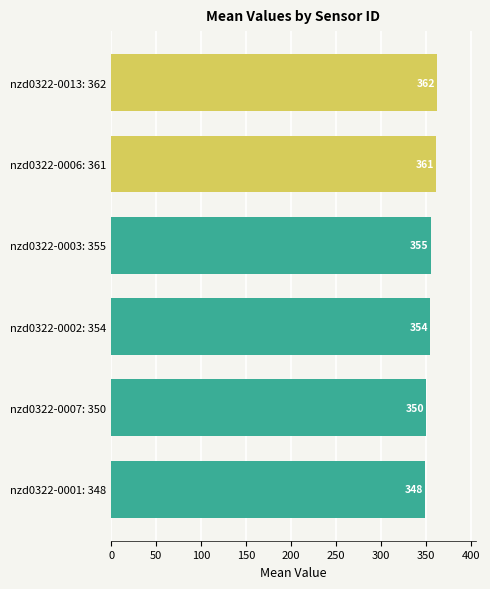

Does the chart contain stacked bars?

No